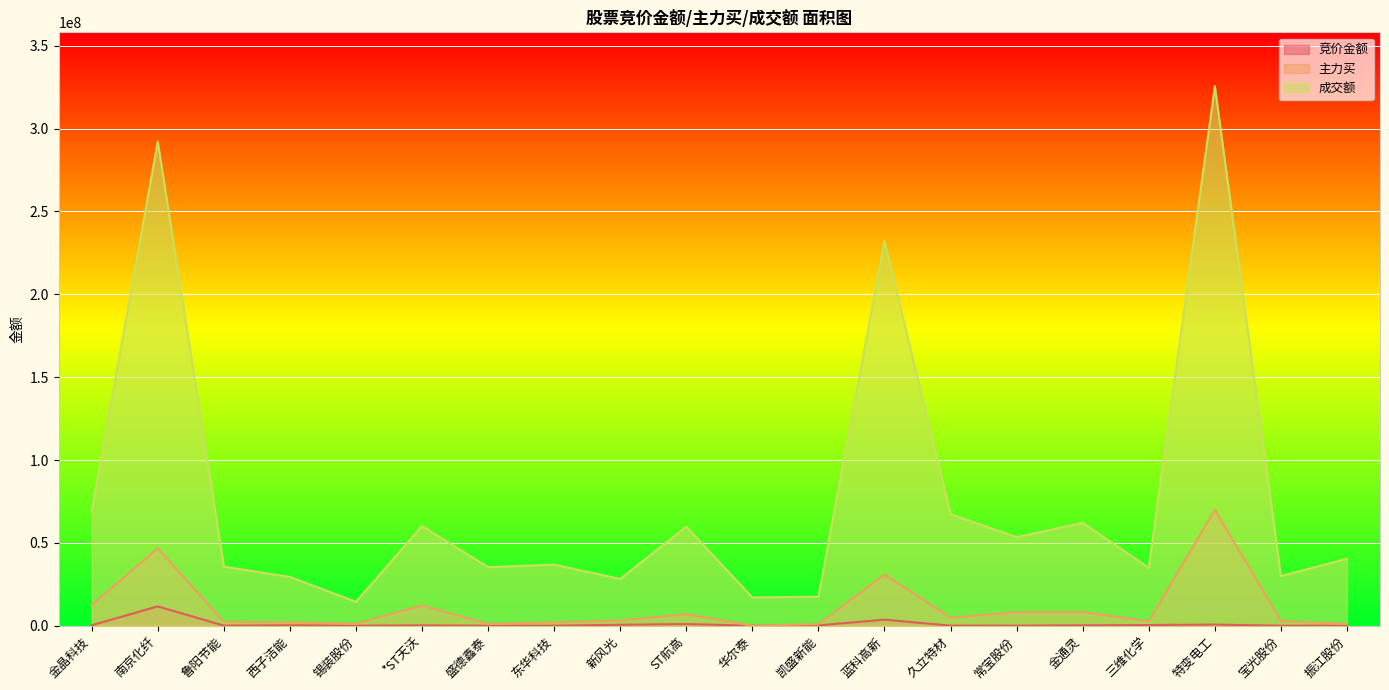

What is the label of the 13th point from the right?

东华科技